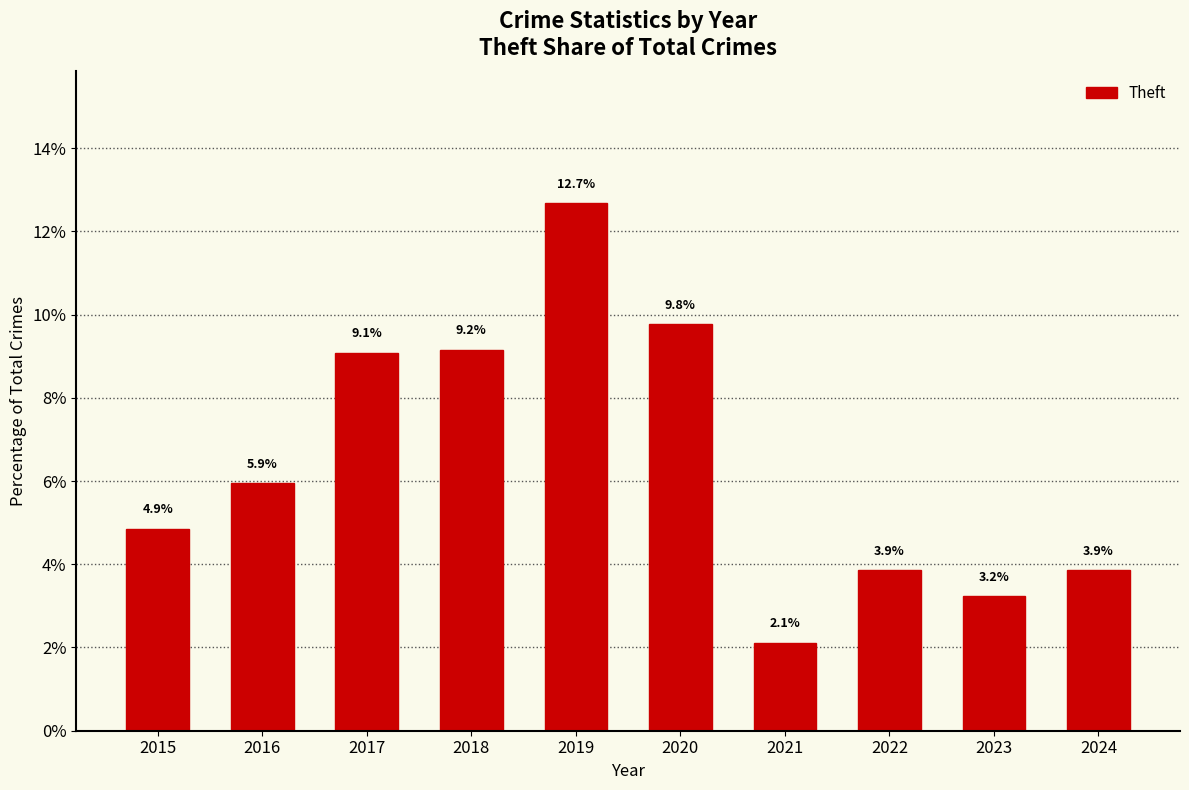

Does the chart contain any negative values?

No